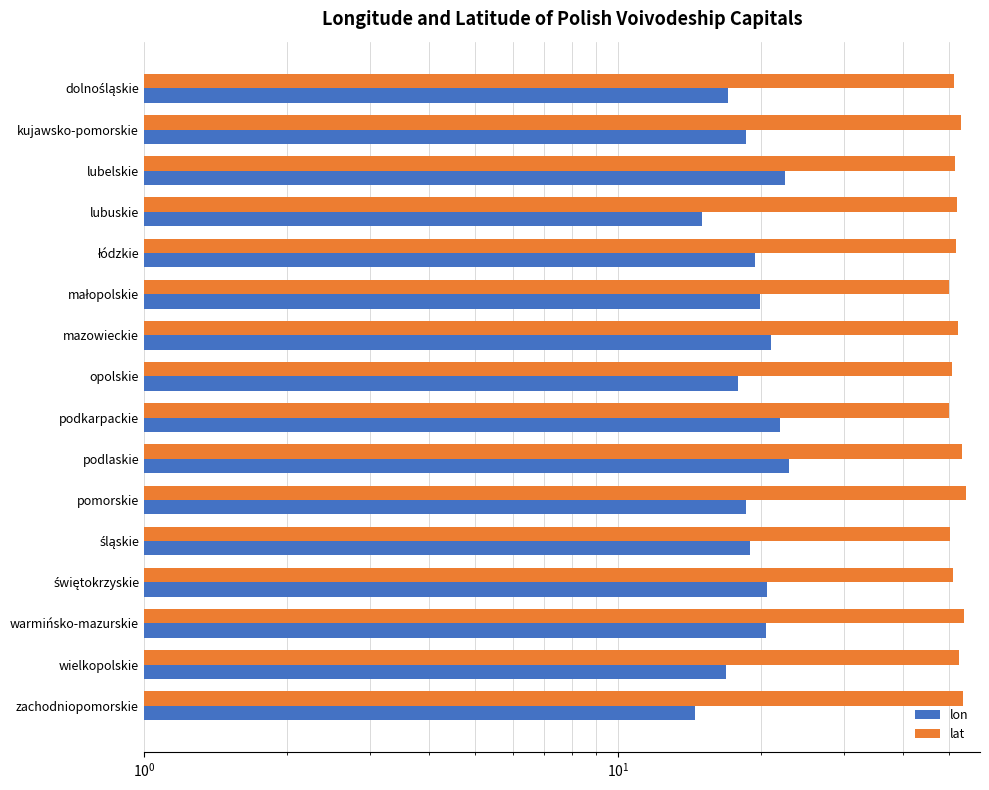

True or false: lat has a value of 53.0 at kujawsko-pomorskie.

True